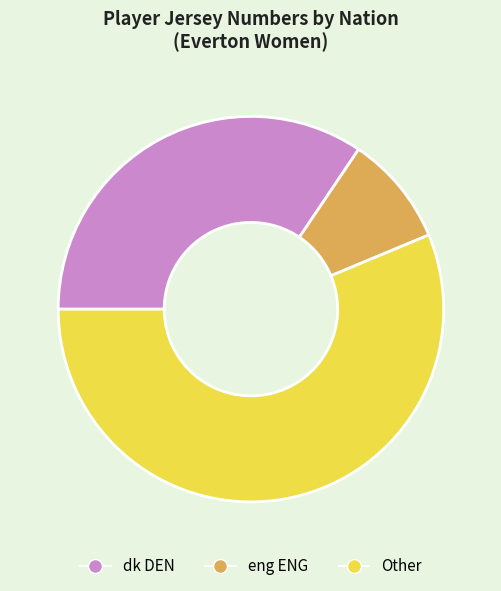

Is it true that Other is 56% of the pie?

True